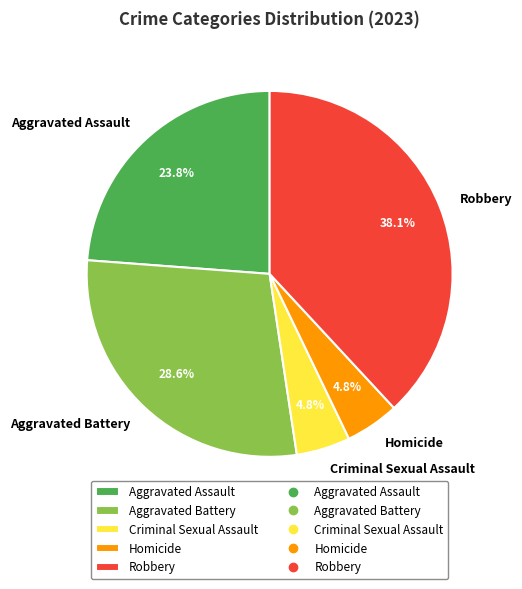

Is there a majority slice in this chart?

No